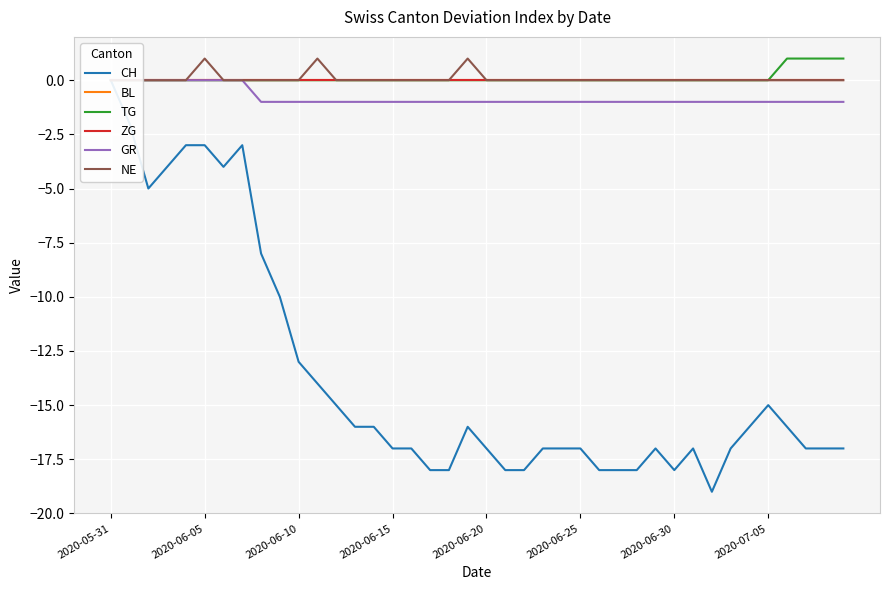

List the series in order of their peak value, highest first.

TG, NE, CH, BL, ZG, GR